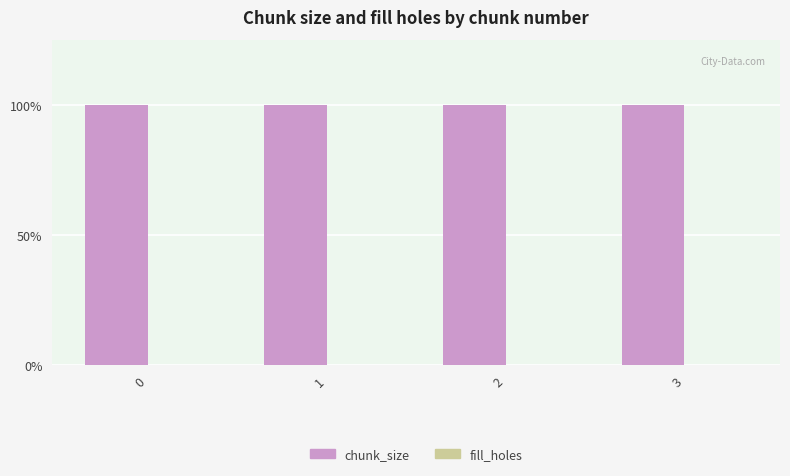

Reading right to left, list all the values displayed in this chart.

chunk_size: 3=1	2=1	1=1	0=1
fill_holes: 3=0	2=0	1=0	0=0